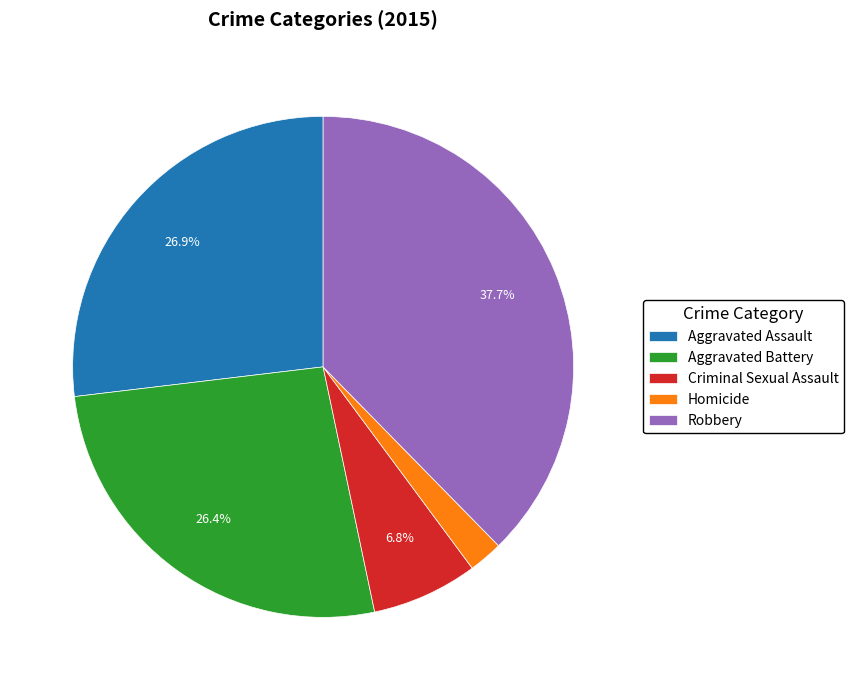

Which has a higher value, Criminal Sexual Assault or Aggravated Assault?

Aggravated Assault